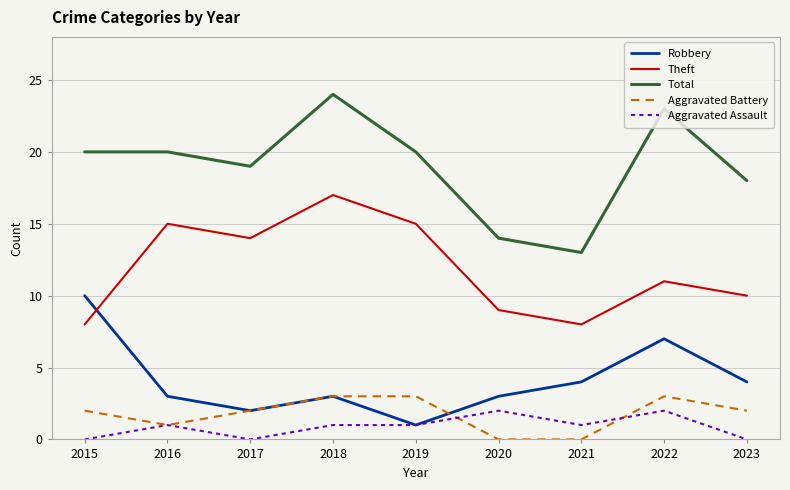

How many categories are shown in the chart?

9